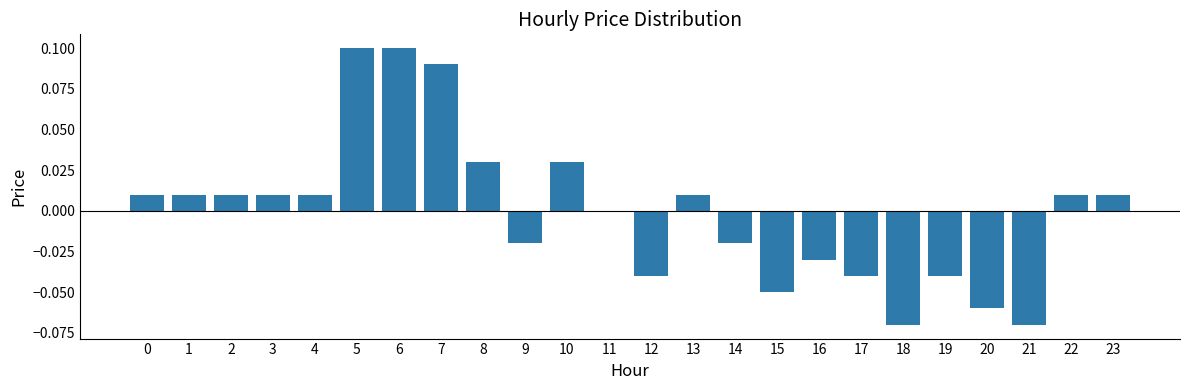

True or false: the data shows -0.0 at 17.

True